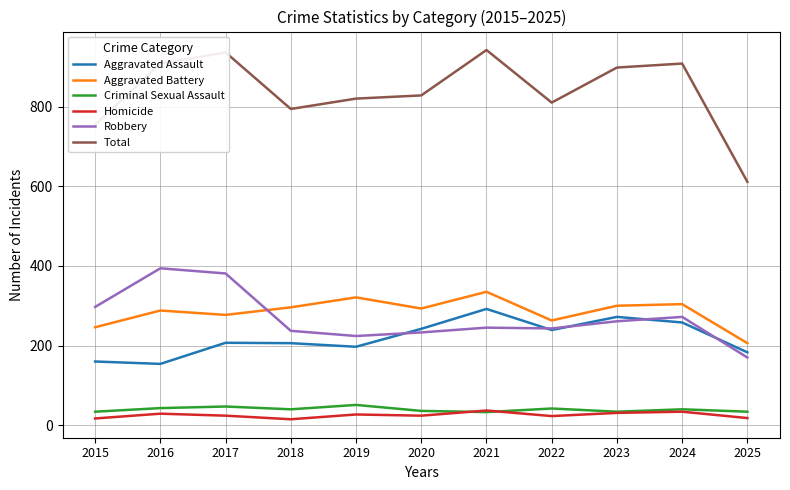

What is the minimum value for Robbery?

170